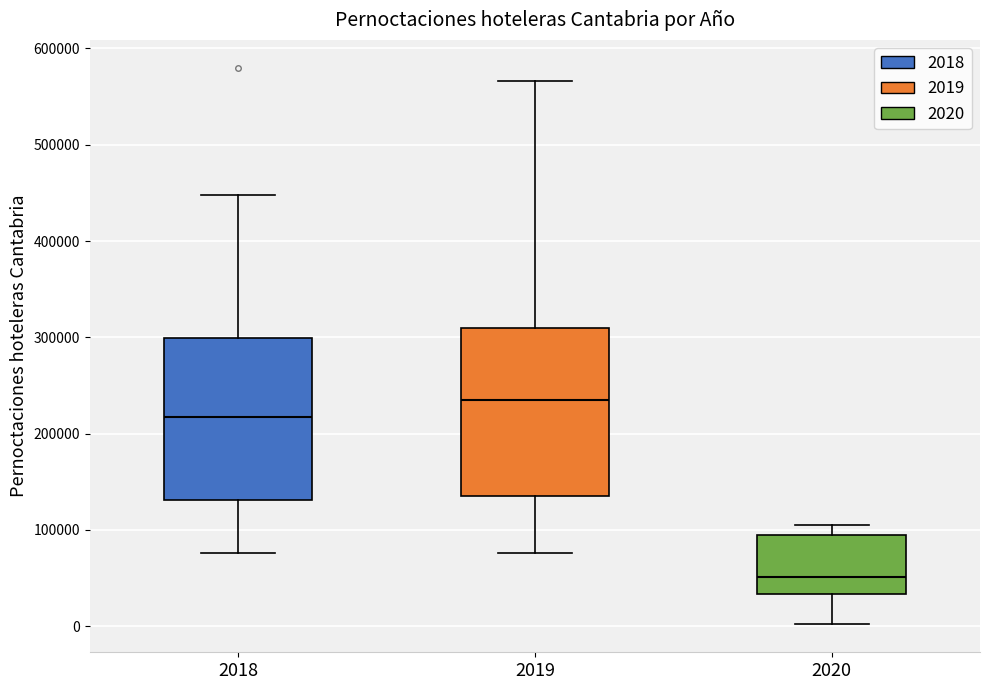

Reading left to right, transcribe this box plot: for each box, give where its median line is, the range the box spans, and where its two whiskers end, as read against the y-axis. The values are not printed on the chart, so give them approximately, as read against the axis.

2018: median 220000, box 130000 to 300000, whiskers 80000 to 450000
2019: median 230000, box 140000 to 310000, whiskers 80000 to 570000
2020: median 50000, box 30000 to 90000, whiskers 0 to 100000